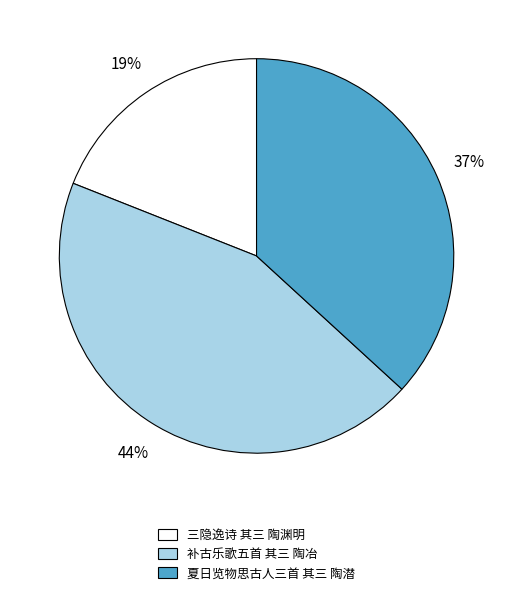

Does any single category account for the majority?

No